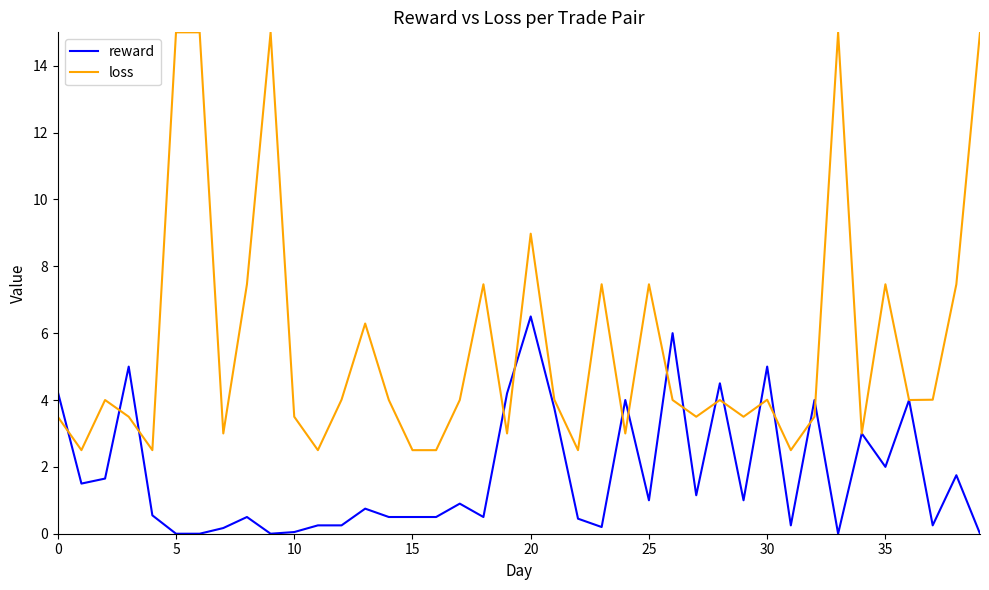

True or false: loss has more than 2 interior local peaks.

True